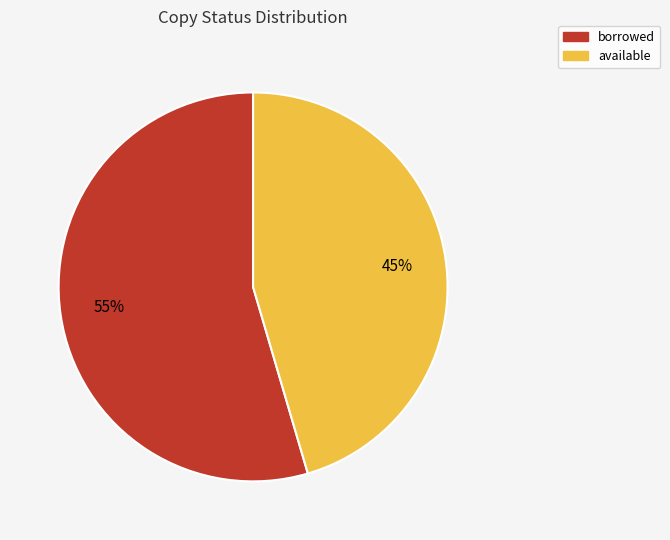

Is available the majority of the pie?

No